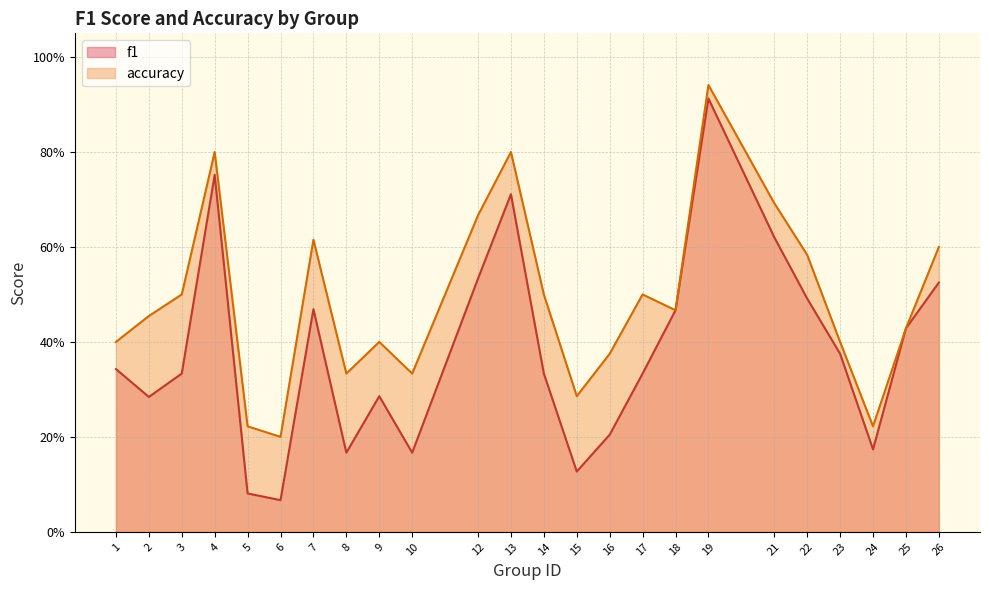

Reading left to right, transcribe all the data shown in this chart.

f1: 0.3	0.3	0.3	0.8	0.1	0.1	0.5	0.2	0.3	0.2	0.5	0.7	0.3	0.1	0.2	0.3	0.5	0.9	0.6	0.5	0.4	0.2	0.4	0.5
accuracy: 0.4	0.5	0.5	0.8	0.2	0.2	0.6	0.3	0.4	0.3	0.7	0.8	0.5	0.3	0.4	0.5	0.5	0.9	0.7	0.6	0.4	0.2	0.4	0.6